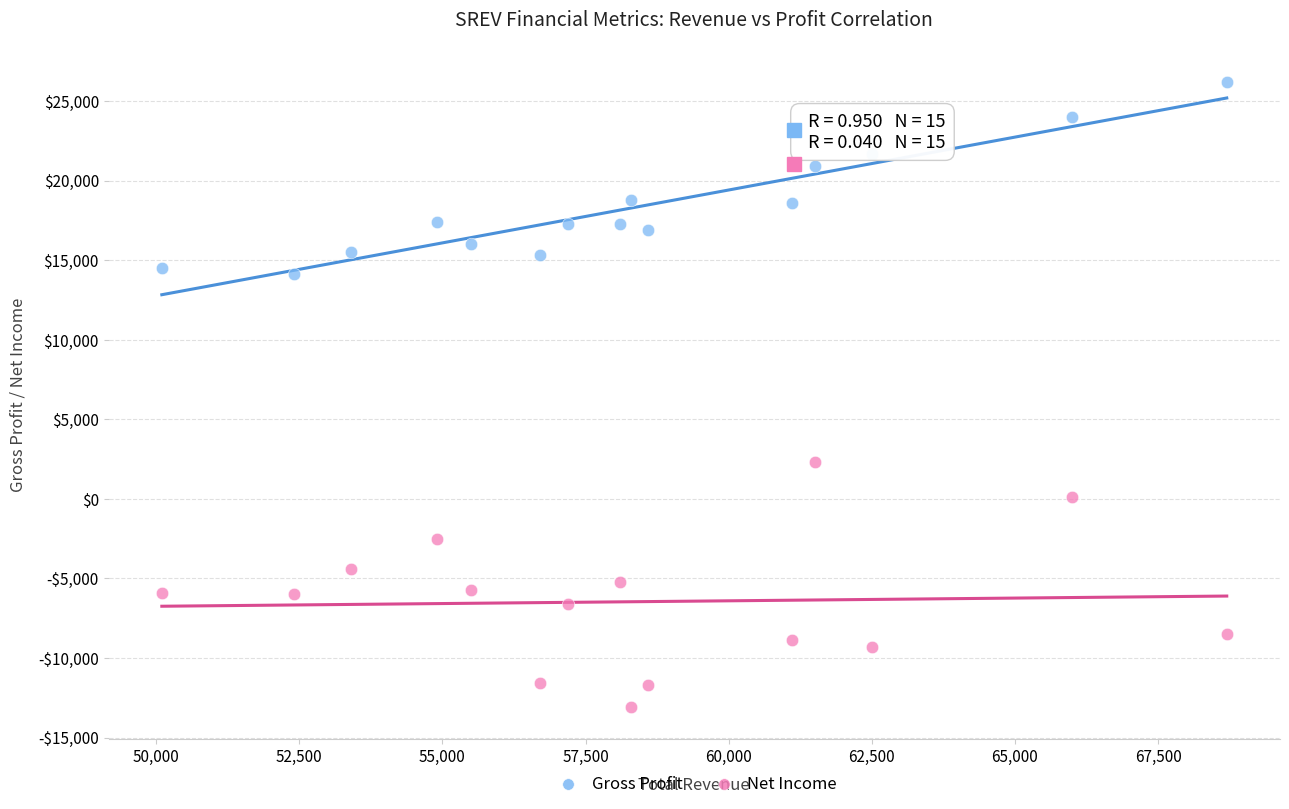

Which series reaches the maximum Y coordinate?

Gross Profit